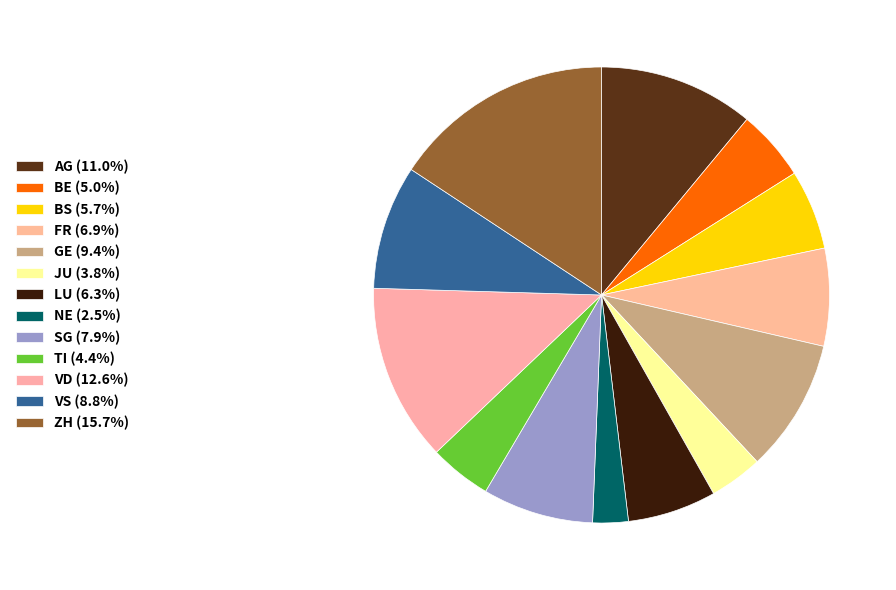

Rank the categories by value from highest to lowest.

ZH, VD, AG, GE, VS, SG, FR, LU, BS, BE, TI, JU, NE